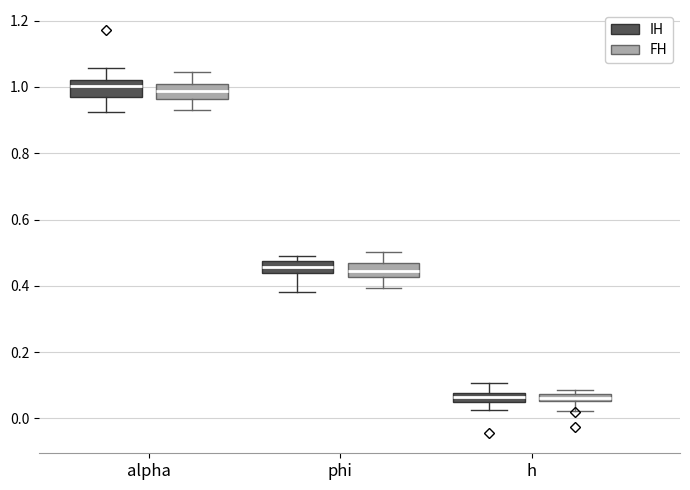

Where does the median line of the box for phi (IH) sit on the y-axis? The values are not printed on the chart, so give them approximately, as read against the axis.

0.46